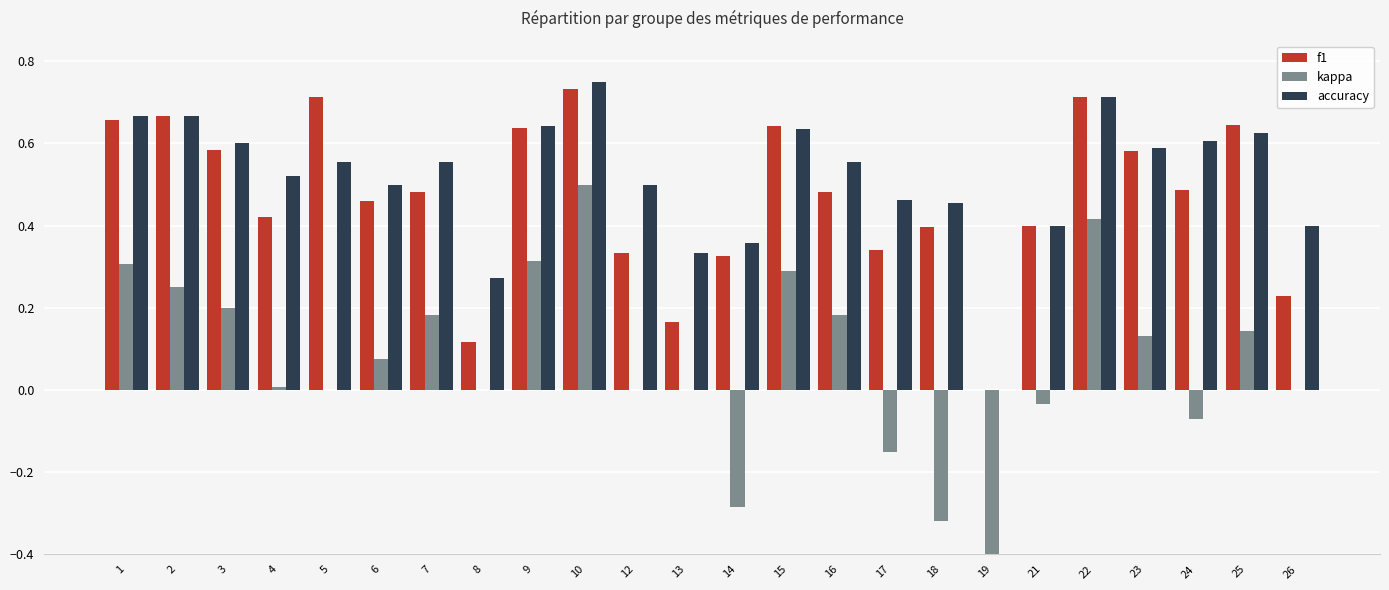

What is the sum of all f1 values?

11.2